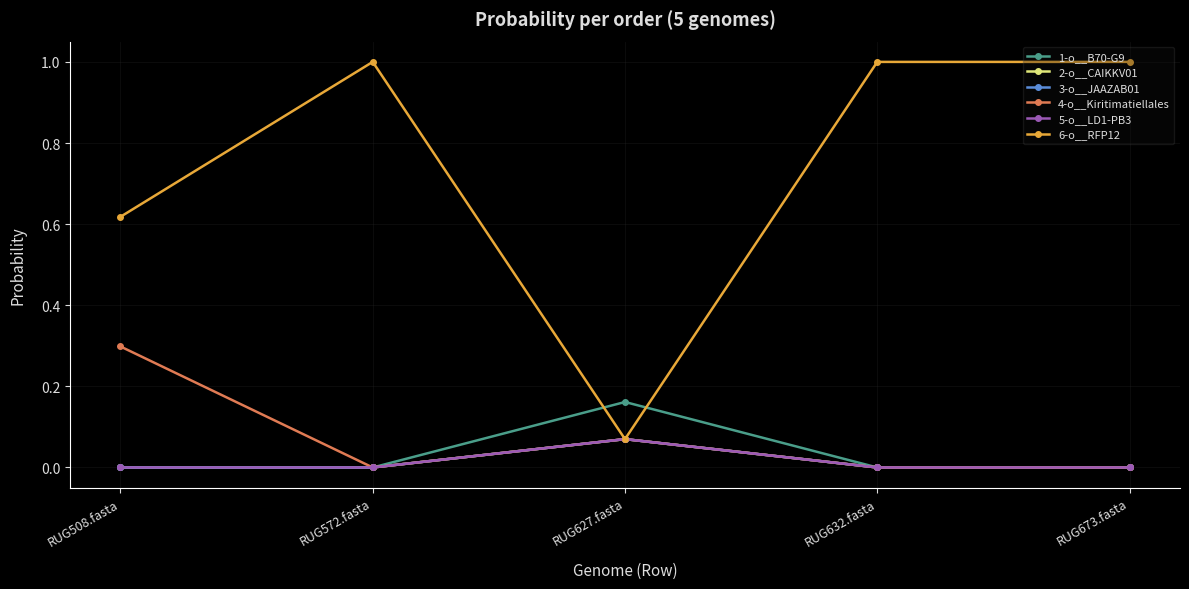

Is this an area chart (filled region under the line)?

No